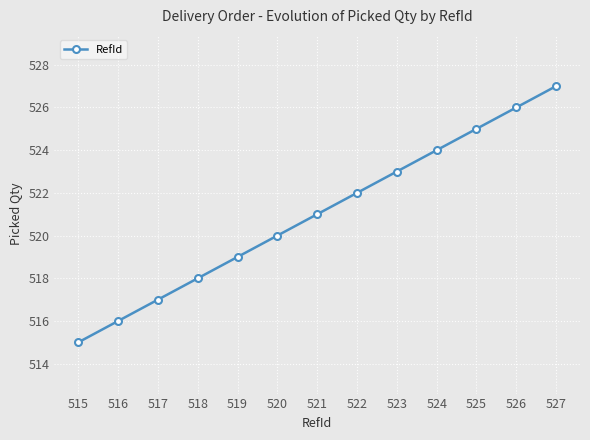

List the labels in order of value, smallest first.

515, 516, 517, 518, 519, 520, 521, 522, 523, 524, 525, 526, 527